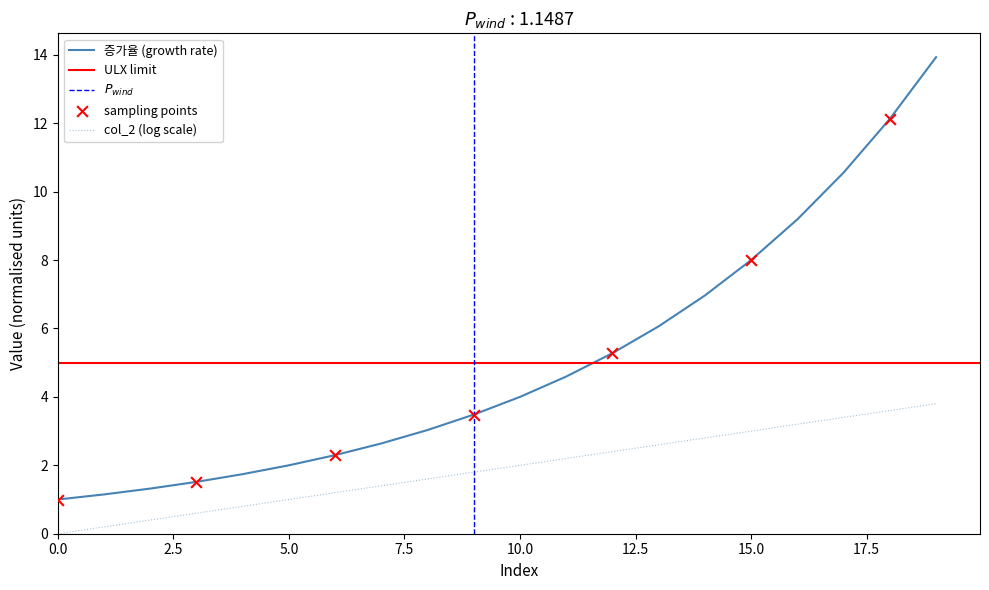

Which series contains the highest Y value?

증가율